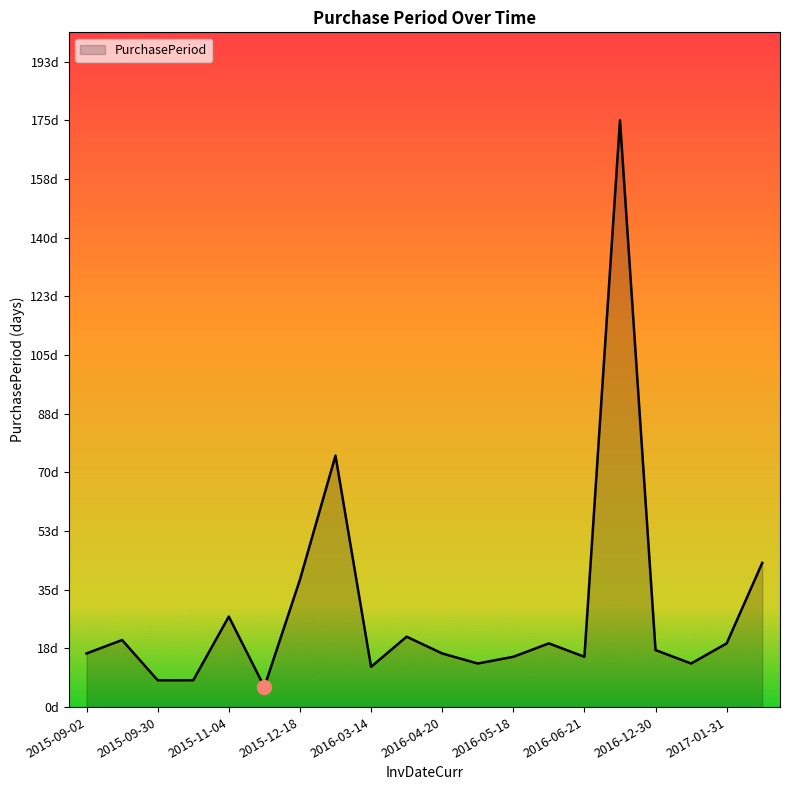

Which category has the highest value across all series?

2016-12-13